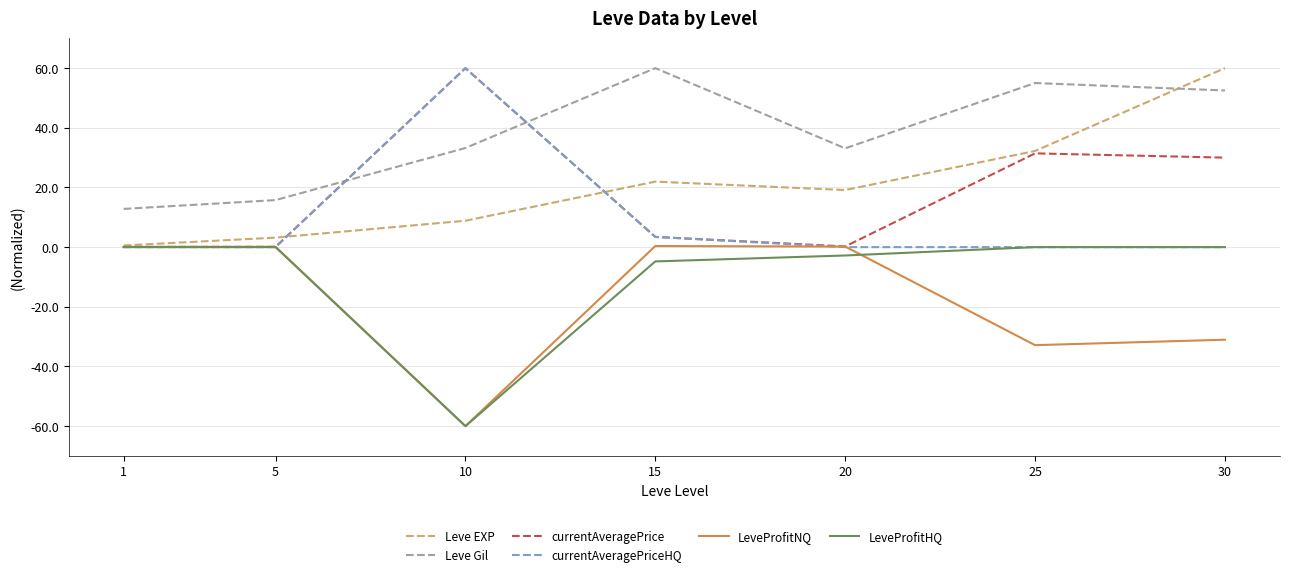

After their last crossing, which series has the higher values: currentAveragePrice or Leve Gil?

Leve Gil